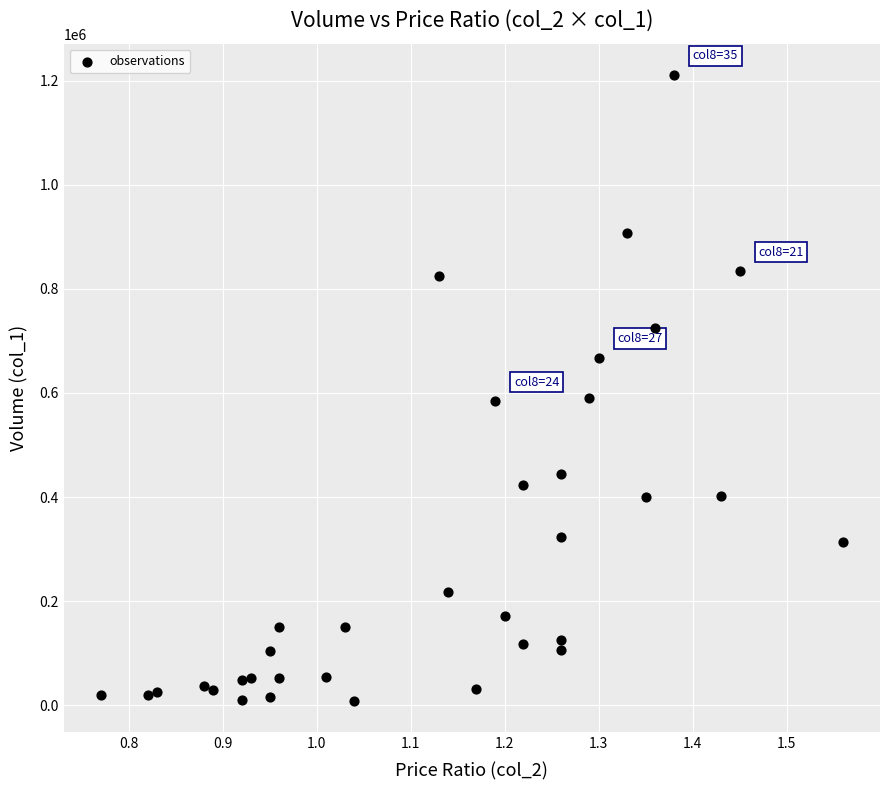

What is the range of Y values (max minus min)?

1202000